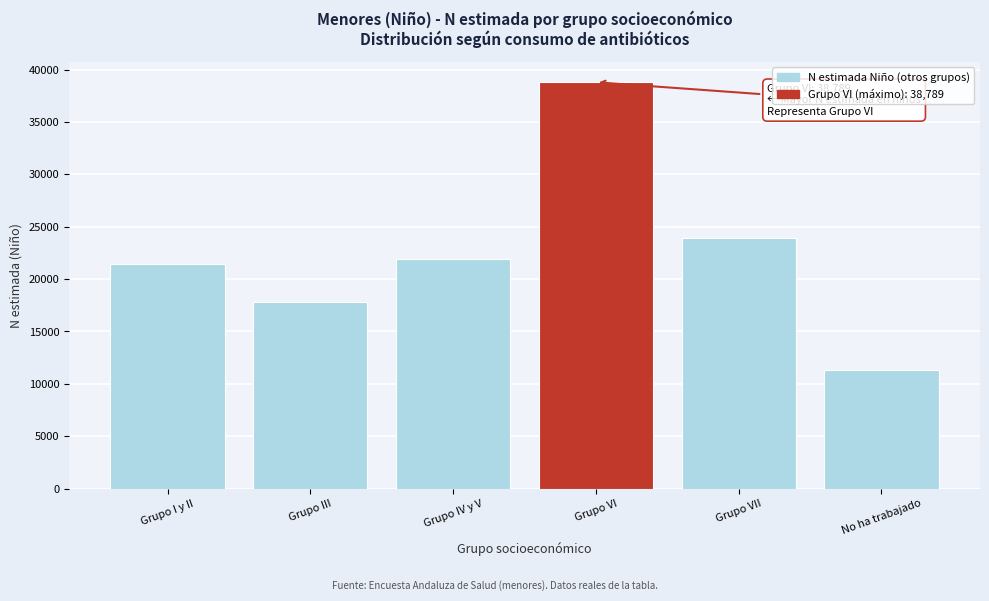

Reading left to right, extract all data points from this chart.

21462	17857	21952	38789	23899	11337